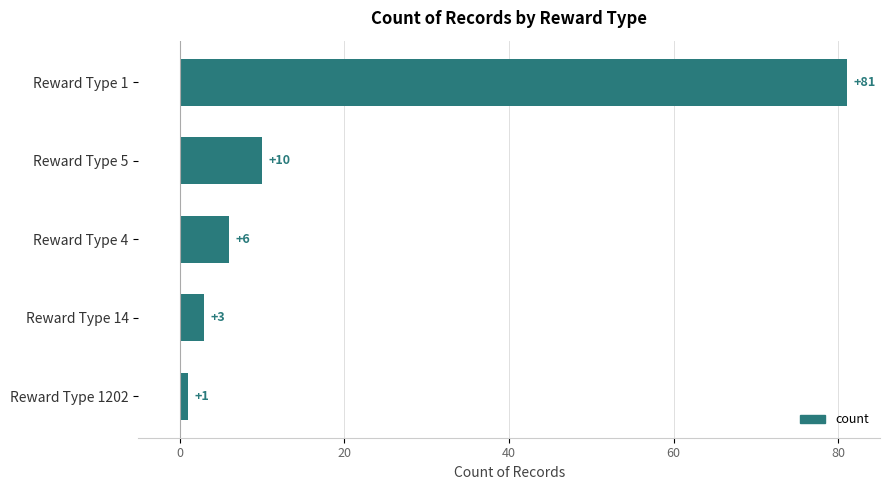

Read the value at Reward Type 1.

81